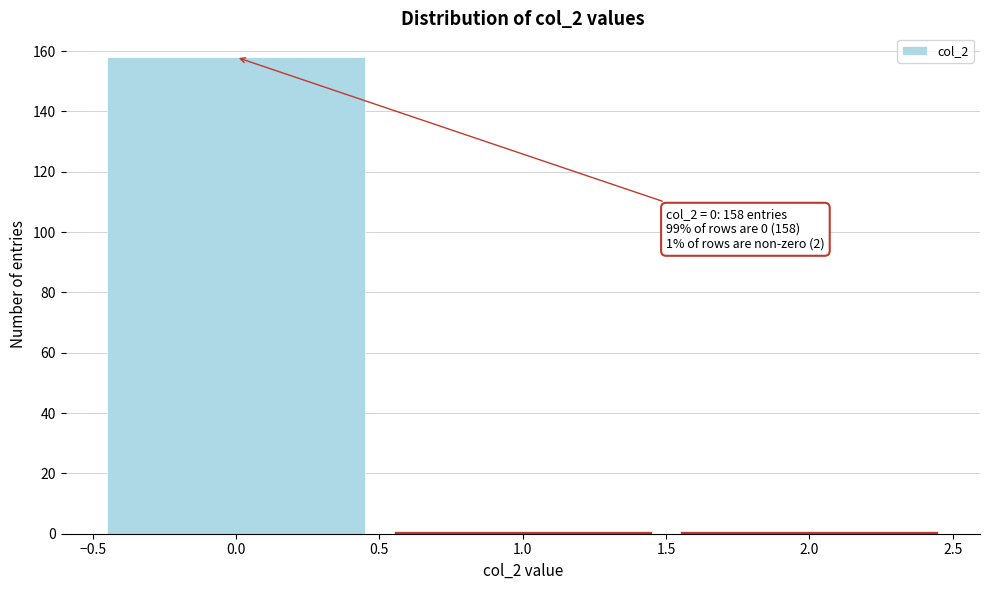

Over which range of the x-axis is the bar tallest?

-0.5 to 0.5